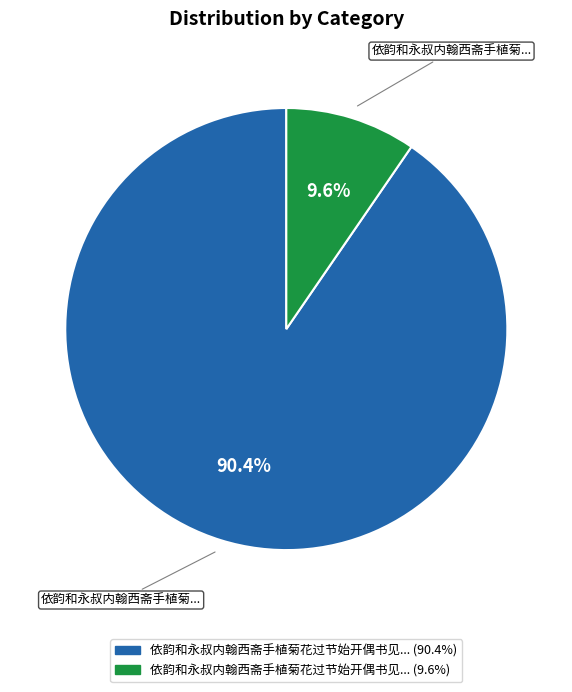

To the nearest percent, what is the average slice percentage?

50%